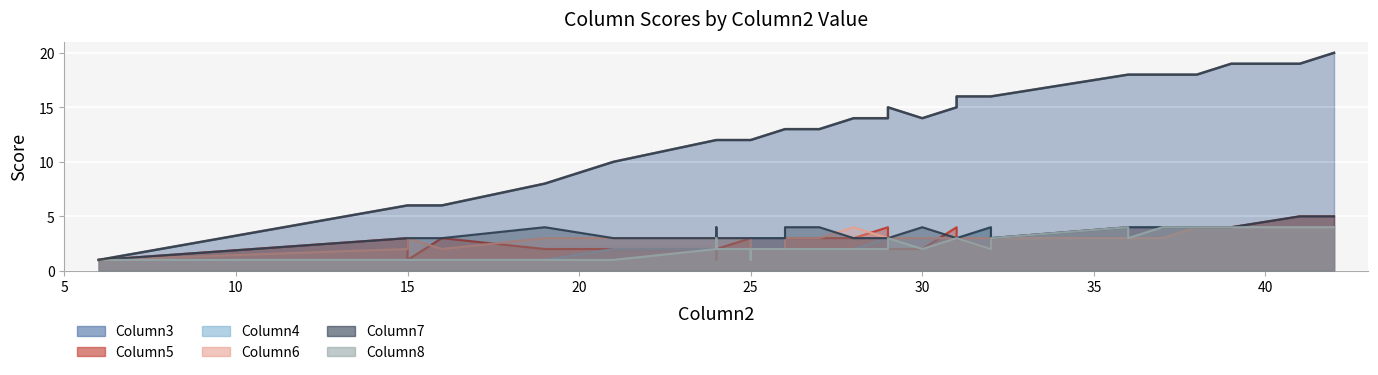

Which has a higher value, 32 or 38?

38